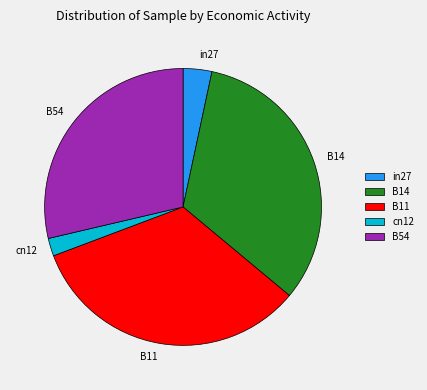

Rank the categories by value from highest to lowest.

B11, B14, B54, in27, cn12